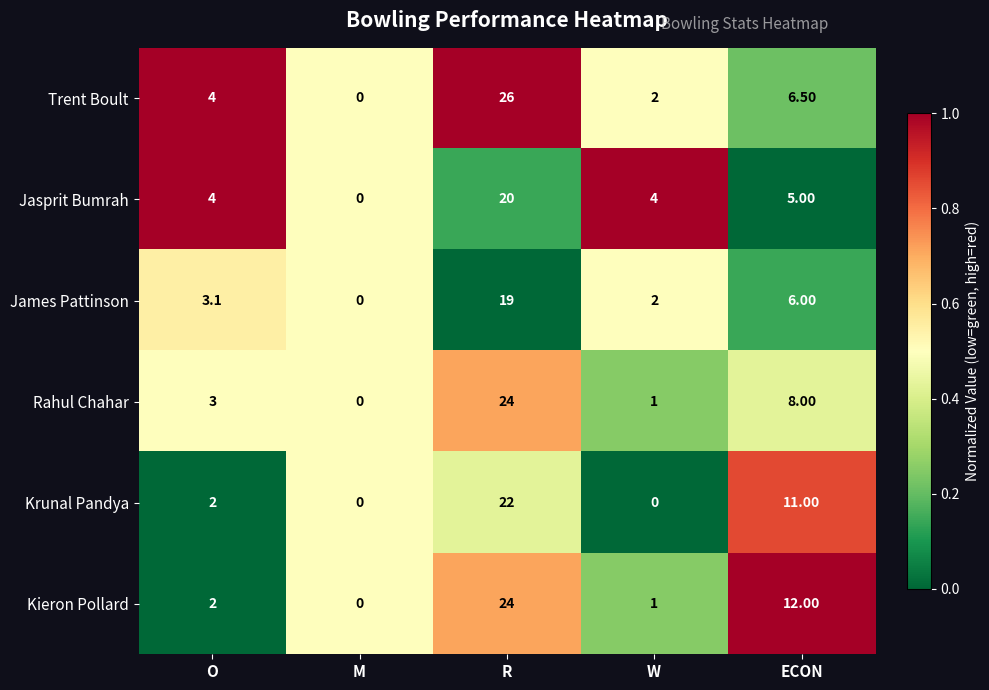

At which label does Rahul Chahar reach its minimum?

M